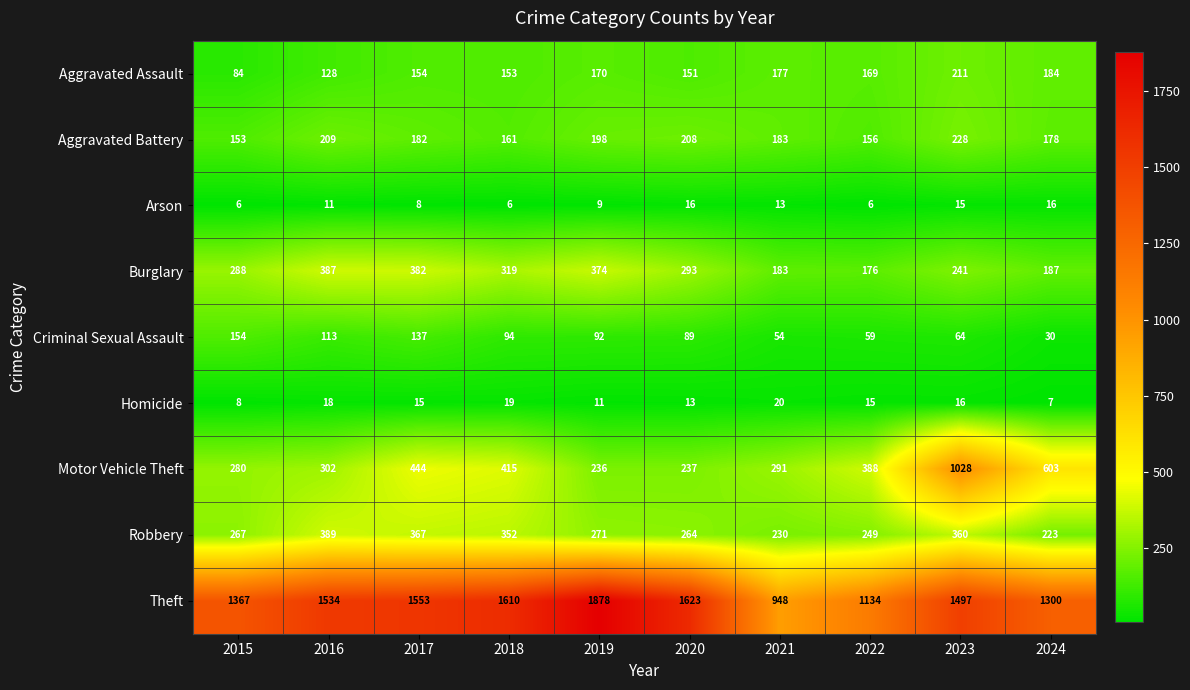

What is the total value across all series at 2023?

3660